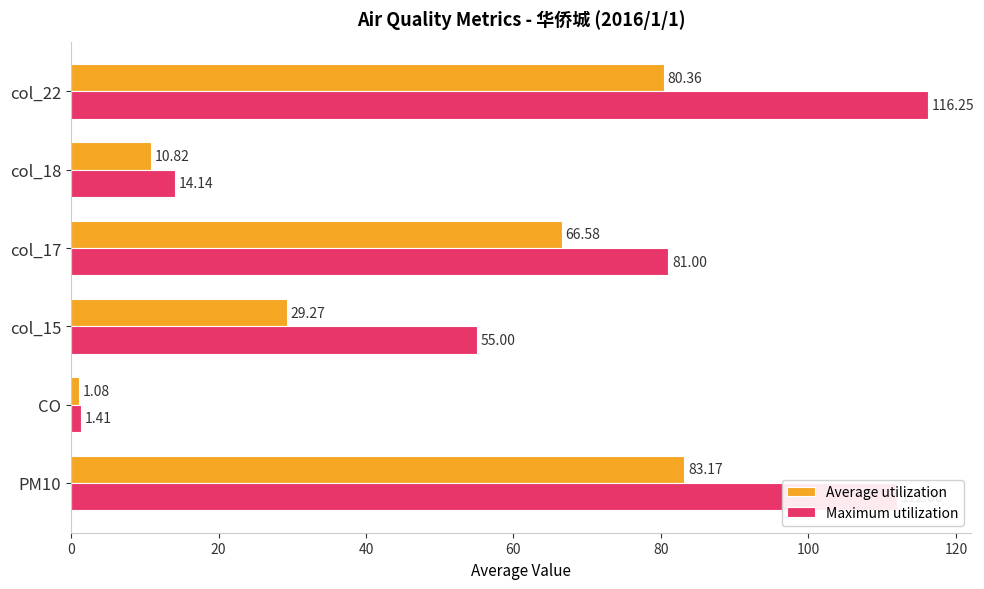

List the series in order of their overall mean, highest first.

Maximum utilization, Average utilization